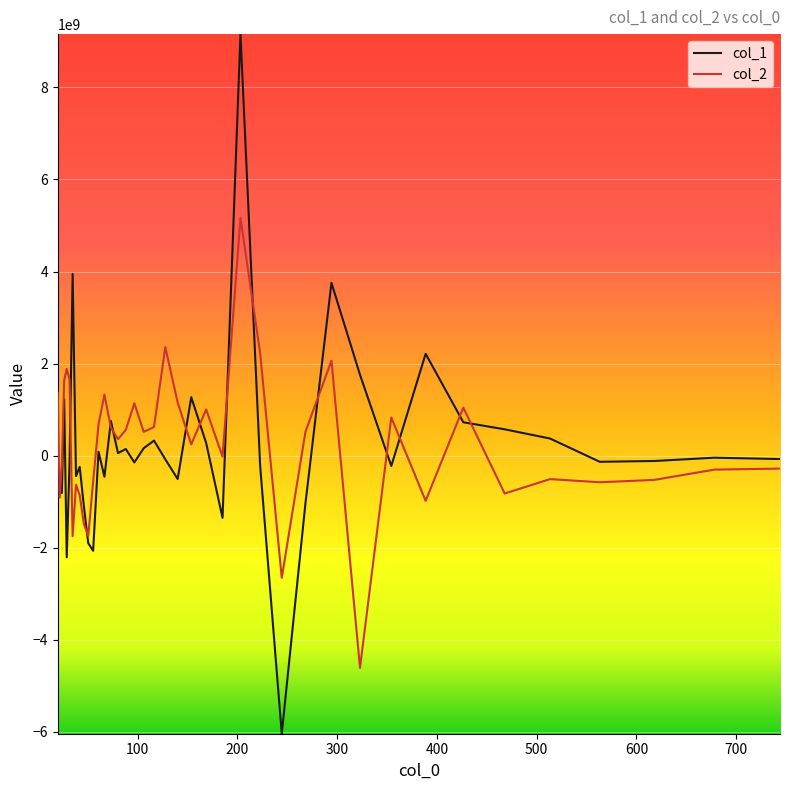

How many values in the col_1 series exceed -79339018?

19